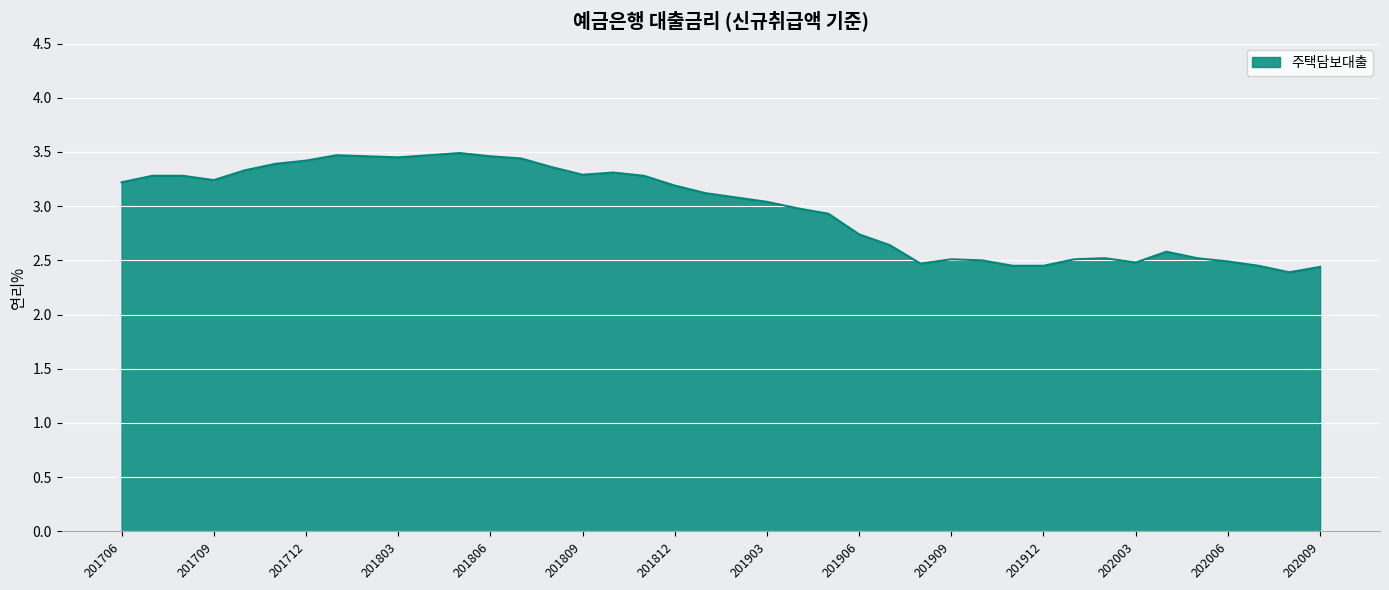

What is the smallest value displayed?

2.4